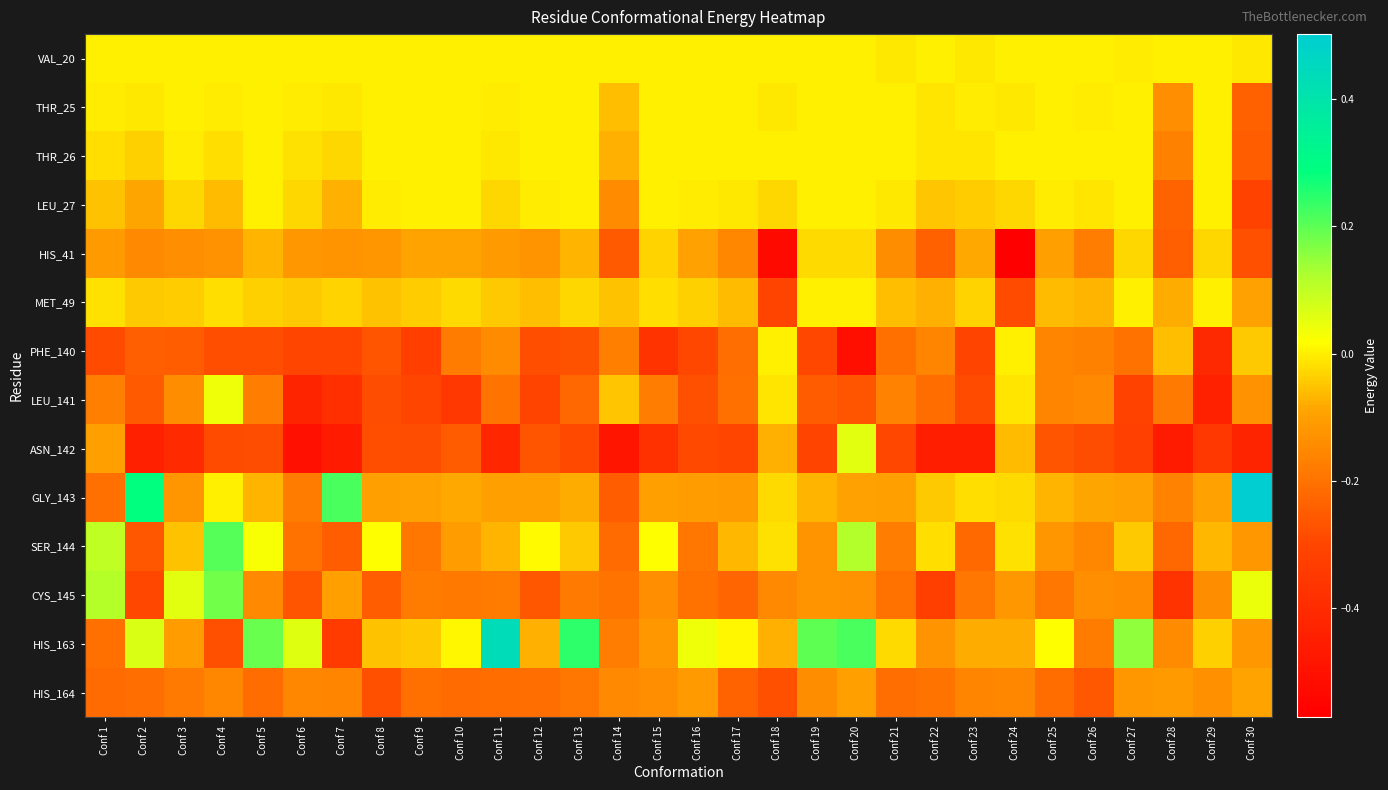

At which category is the sum across all series the highest?

Conf 20